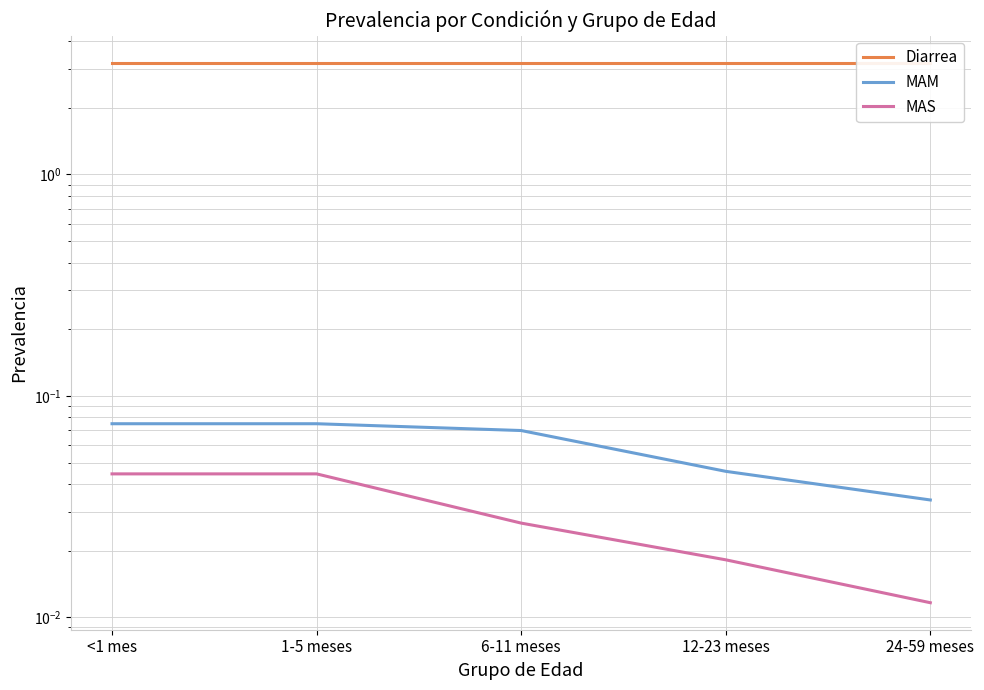

Which series changed the most between 6-11 meses and 24-59 meses?

MAM